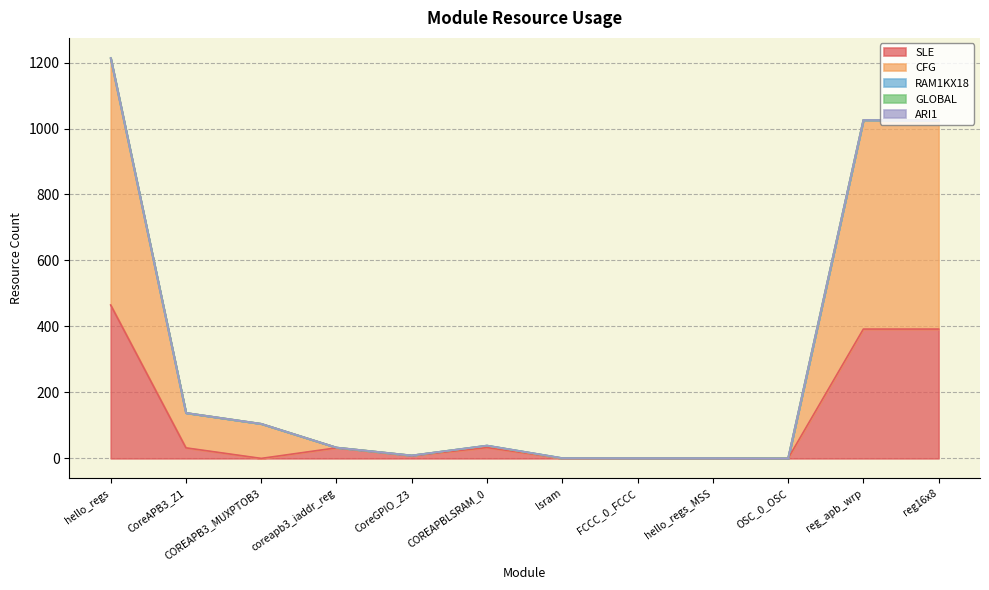

Reading right to left, what are all the values shown in this chart?

SLE: 392	392	0	0	0	0	33	8	32	0	32	465
CFG: 633	634	0	0	0	0	5	1	1	105	106	746
RAM1KX18: 0	0	0	0	0	1	1	0	0	0	0	1
GLOBAL: 0	0	0	1	1	0	0	0	0	0	0	2
ARI1: 0	0	0	0	0	0	0	0	0	0	0	0